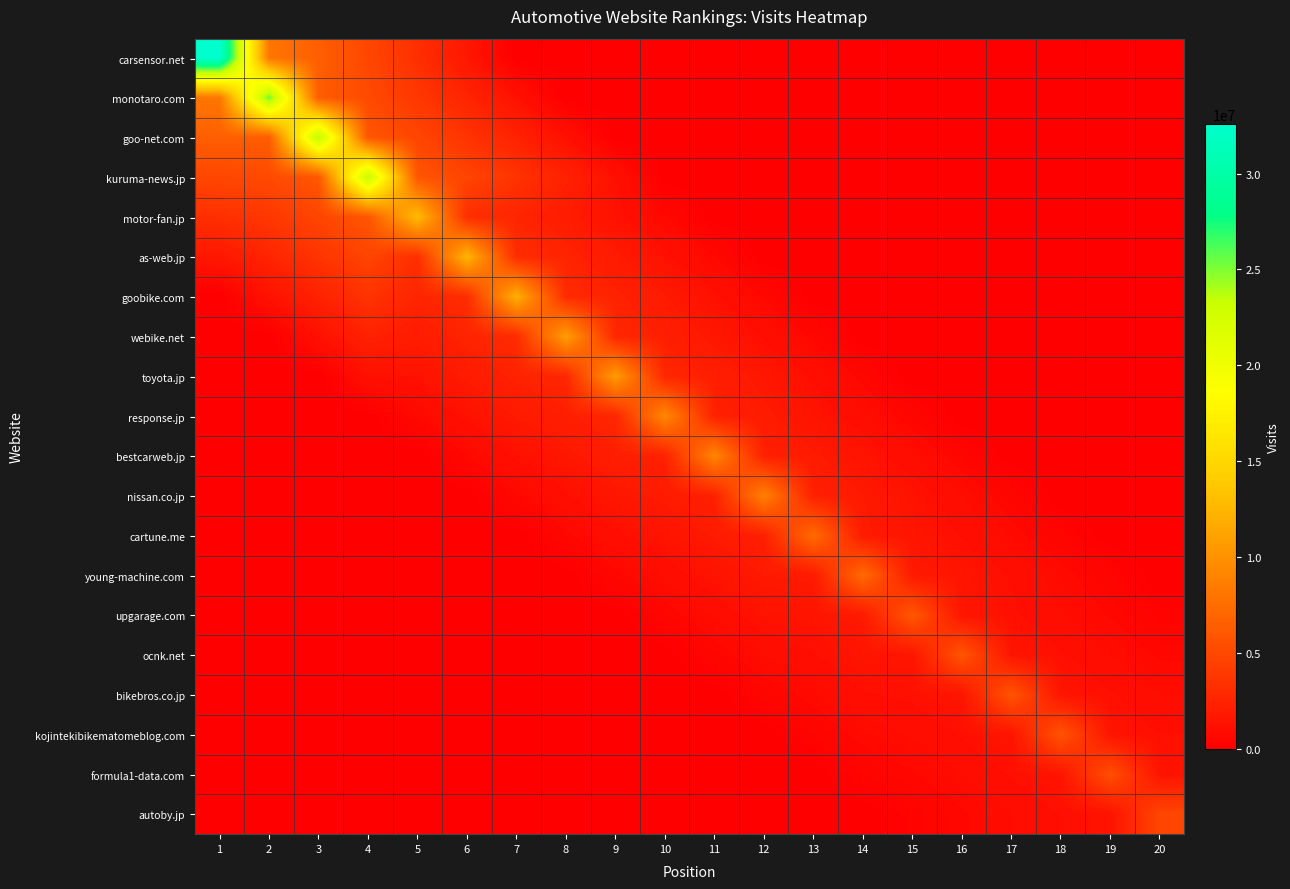

Rank the series at 8 from lowest to highest value.

carsensor.net, monotaro.com, young-machine.com, upgarage.com, ocnk.net, bikebros.co.jp, kojintekibikematomeblog.com, formula1-data.com, autoby.jp, cartune.me, nissan.co.jp, goo-net.com, bestcarweb.jp, motor-fan.jp, response.jp, kuruma-news.jp, as-web.jp, toyota.jp, goobike.com, webike.net